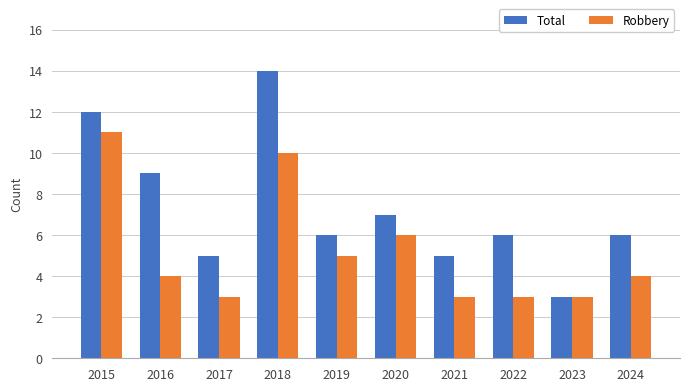

Does the chart contain stacked bars?

No